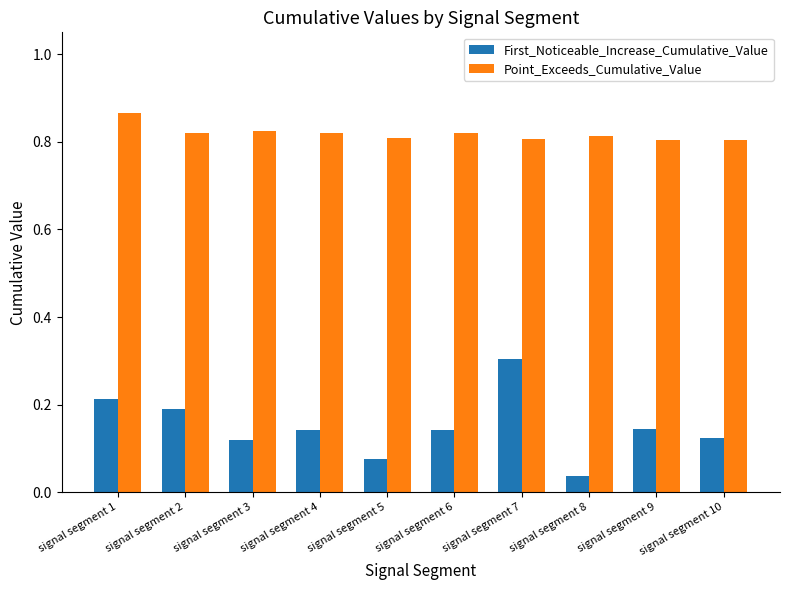

Is the value of First_Noticeable_Increase_Cumulative_Value at signal segment 9 greater than the value of Point_Exceeds_Cumulative_Value at signal segment 5?

No